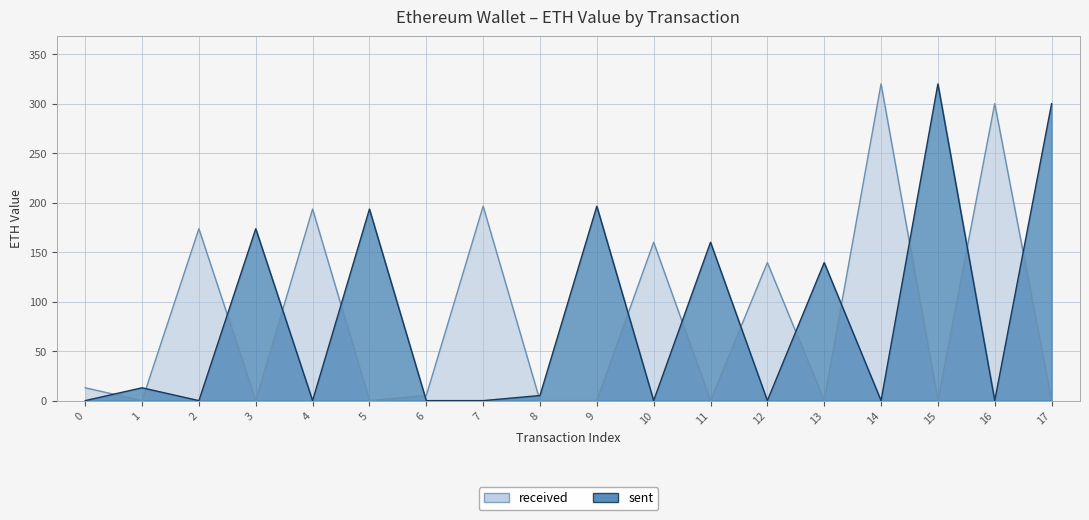

At how many categories does at least one series exceed 202?

4